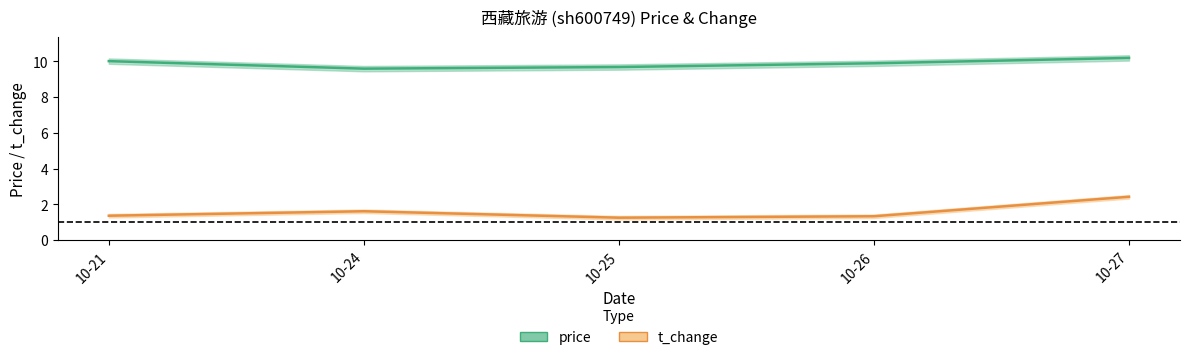

Reading left to right, transcribe all the data shown in this chart.

price: 10-21=10.0	10-24=9.6	10-25=9.7	10-26=9.9	10-27=10.2
t_change: 10-21=1.4	10-24=1.6	10-25=1.3	10-26=1.3	10-27=2.4